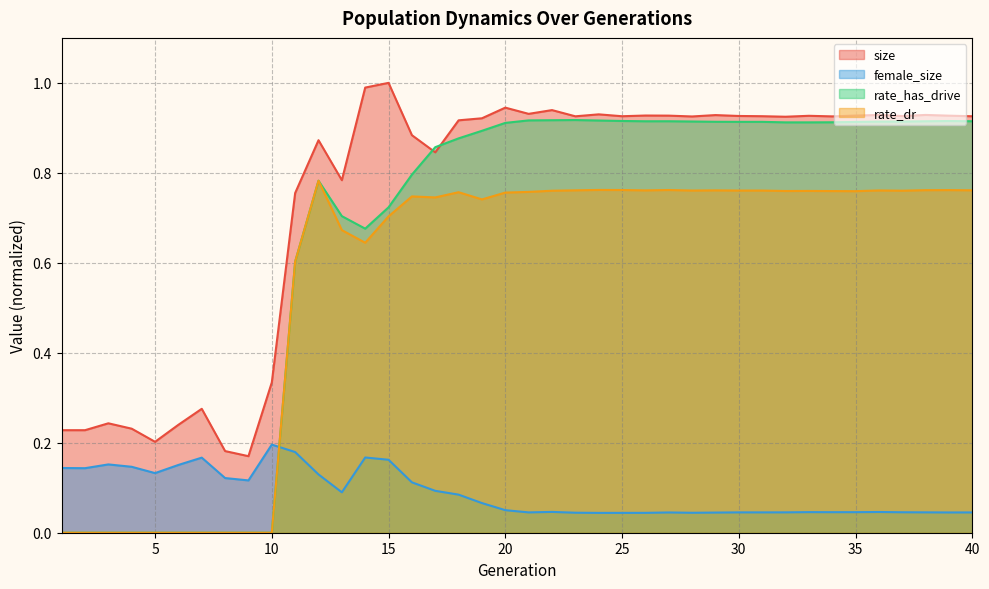

Is the value of rate_has_drive at 29 greater than the value of size at 23?

No